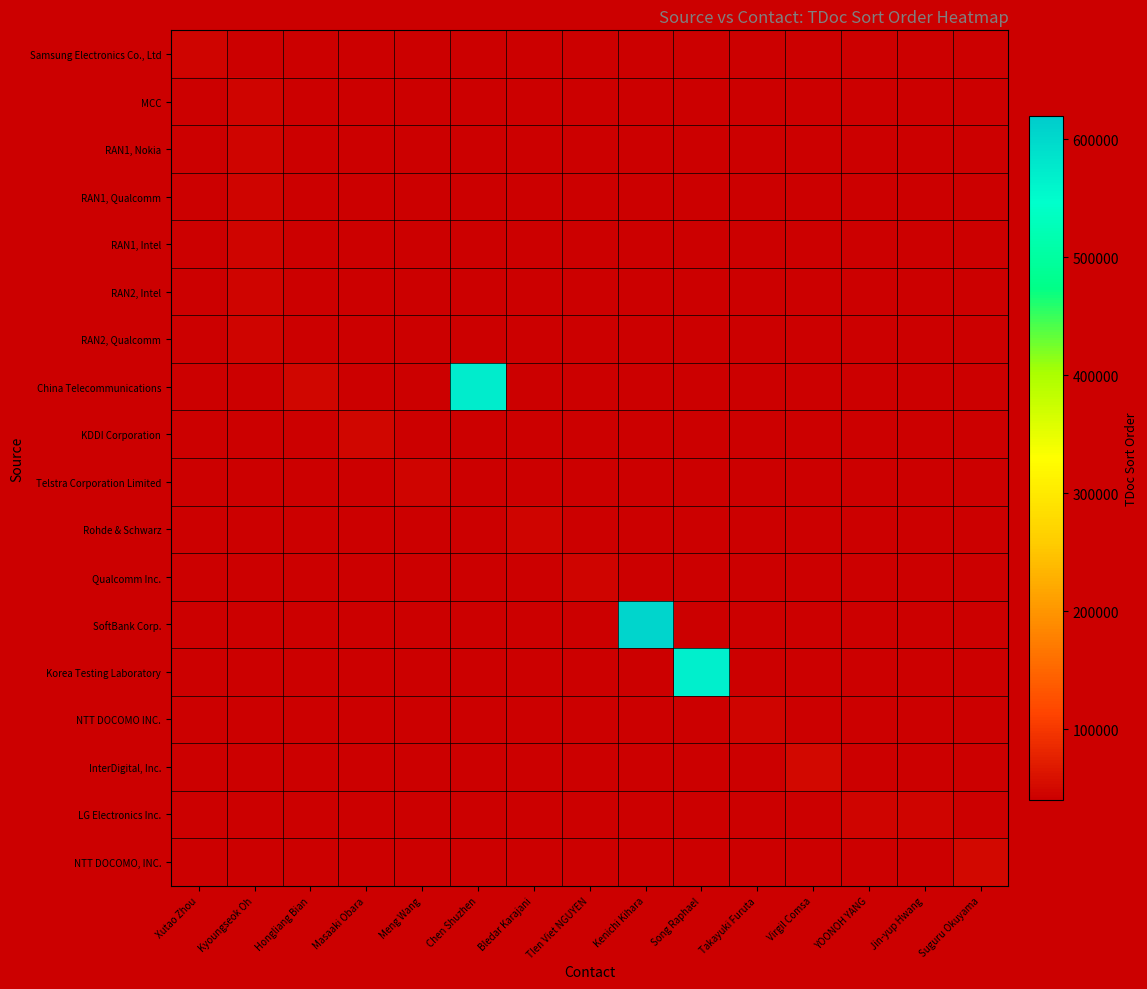

List the series in order of their peak value, lowest first.

Samsung Electronics Co., Ltd, MCC, RAN1, Nokia, RAN1, Qualcomm, RAN1, Intel, RAN2, Intel, RAN2, Qualcomm, Telstra Corporation Limited, Rohde & Schwarz, Qualcomm Inc., NTT DOCOMO INC., LG Electronics Inc., KDDI Corporation, NTT DOCOMO, INC., InterDigital, Inc., Korea Testing Laboratory, China Telecommunications, SoftBank Corp.